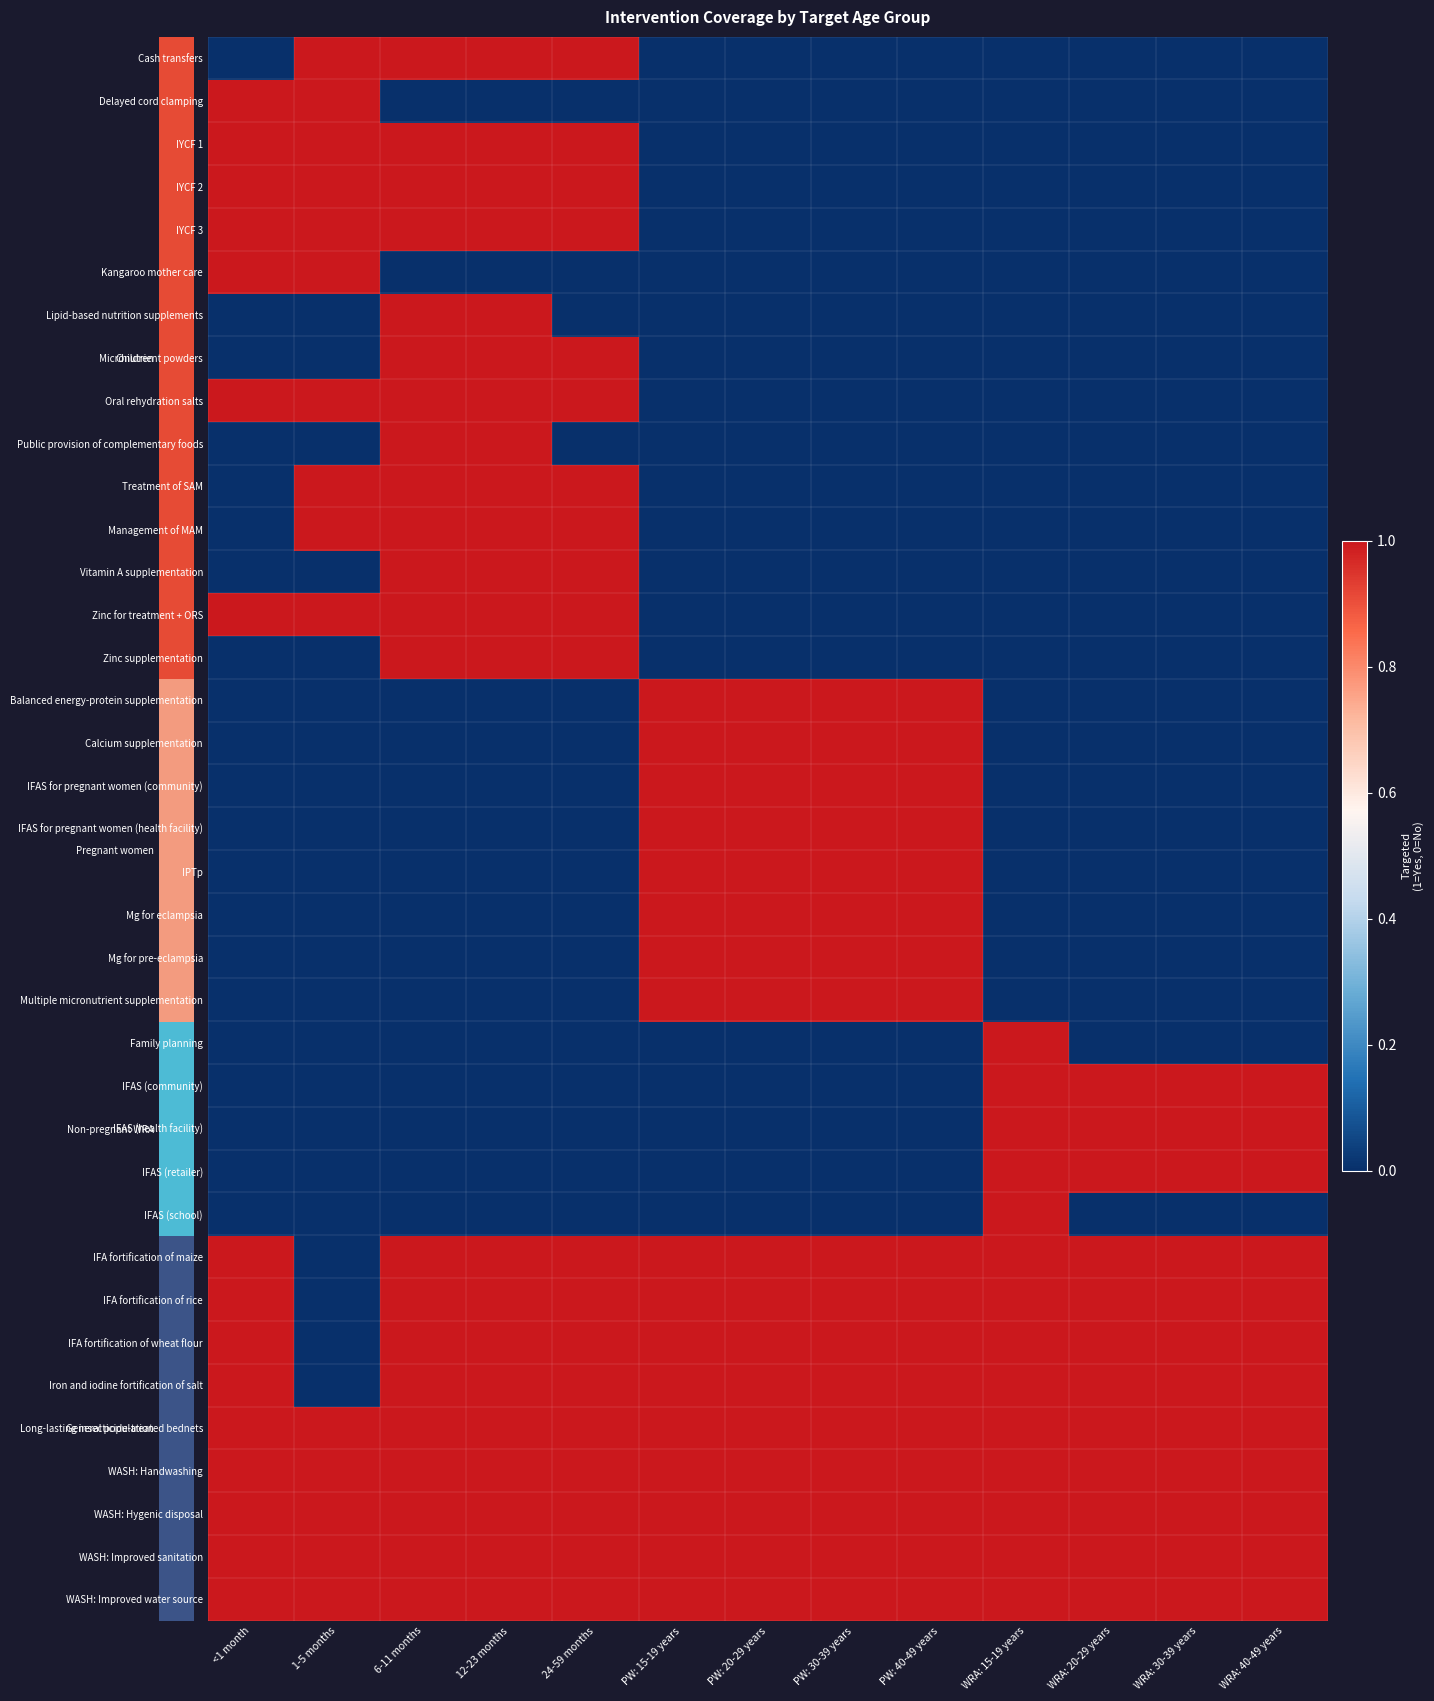

Rank the series by their maximum value, from lowest to highest.

Cash transfers, Delayed cord clamping, IYCF 1, IYCF 2, IYCF 3, Kangaroo mother care, Lipid-based nutrition supplements, Micronutrient powders, Oral rehydration salts, Public provision of complementary foods, Treatment of SAM, Management of MAM, Vitamin A supplementation, Zinc for treatment + ORS, Zinc supplementation, Balanced energy-protein supplementation, Calcium supplementation, IFAS for pregnant women (community), IFAS for pregnant women (health facility), IPTp, Mg for eclampsia, Mg for pre-eclampsia, Multiple micronutrient supplementation, Family planning, IFAS (community), IFAS (health facility), IFAS (retailer), IFAS (school), IFA fortification of maize, IFA fortification of rice, IFA fortification of wheat flour, Iron and iodine fortification of salt, Long-lasting insecticide-treated bednets, WASH: Handwashing, WASH: Hygenic disposal, WASH: Improved sanitation, WASH: Improved water source